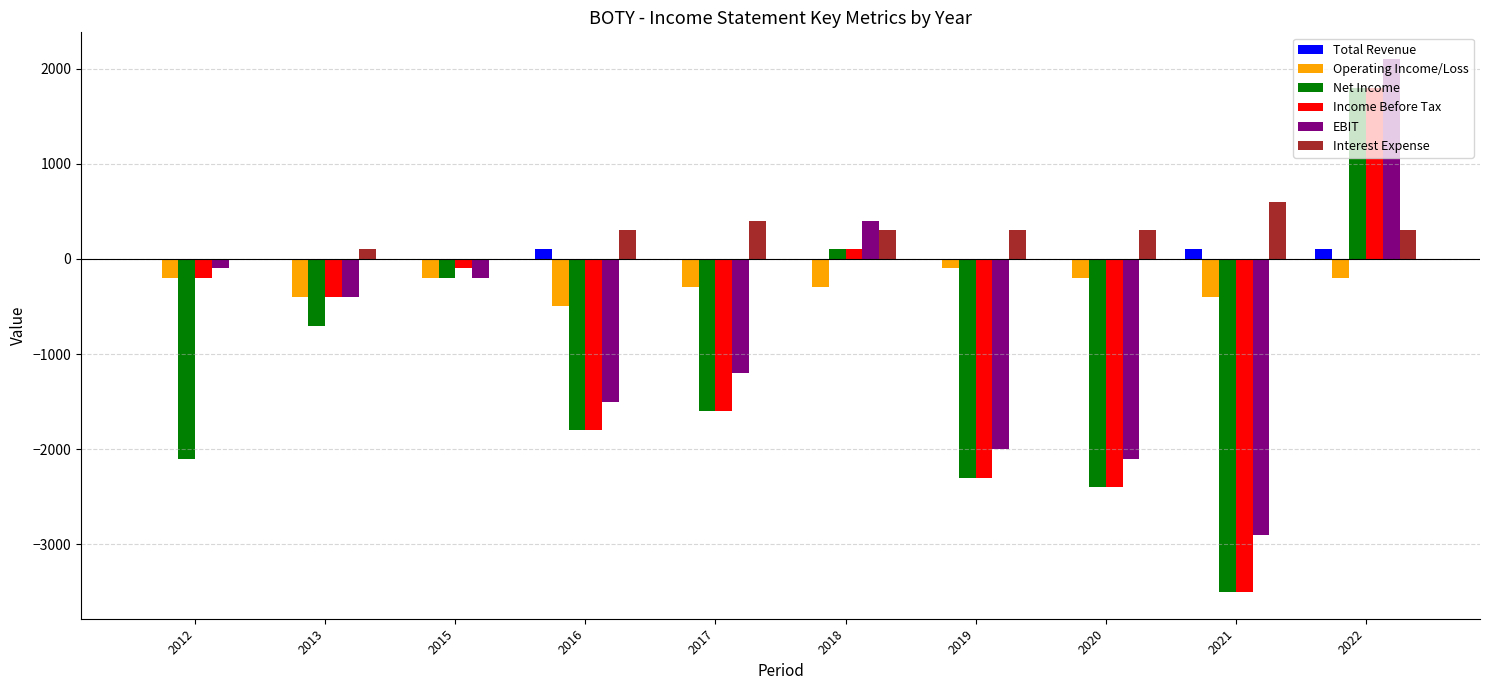

Which label corresponds to the largest value in the chart?

2022